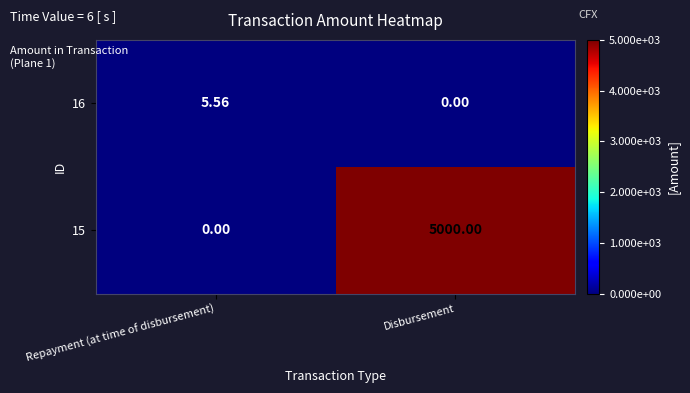

At which label is 16 closest to 2?

Disbursement